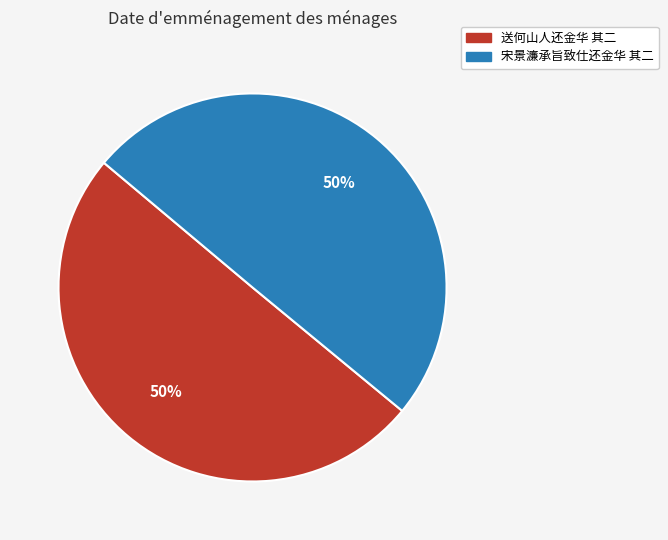

What is the ratio of the value at 宋景濂承旨致仕还金华 其二 to the value at 送何山人还金华 其二?

1.0